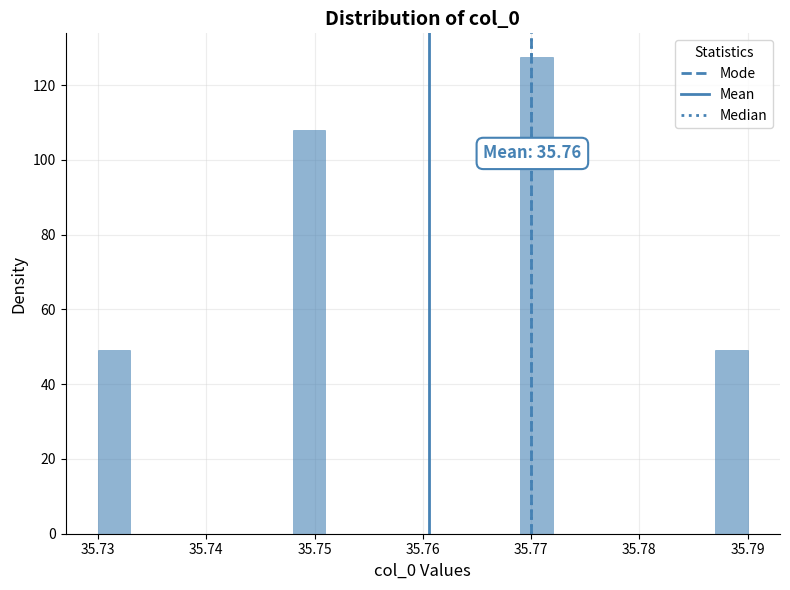

Read against the x-axis, roughly where is the centre of the tallest bar?

35.771